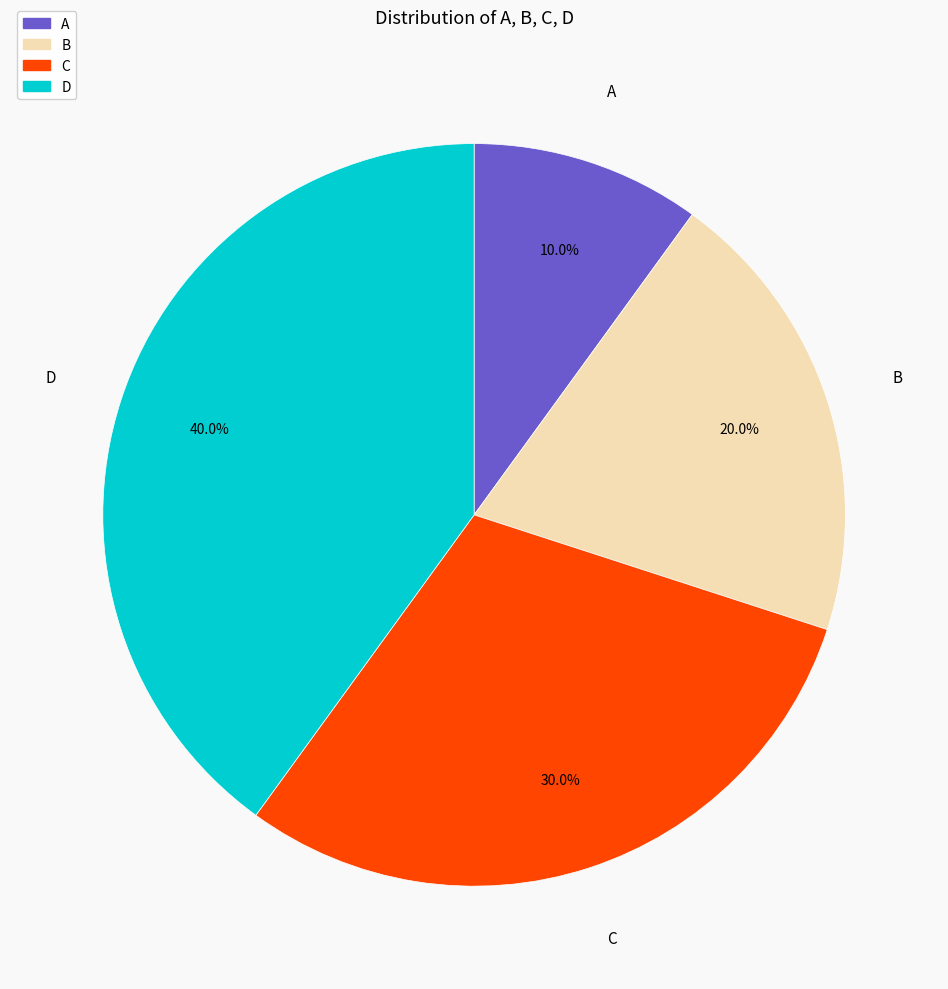

Is the sum of C and A greater than half?

No